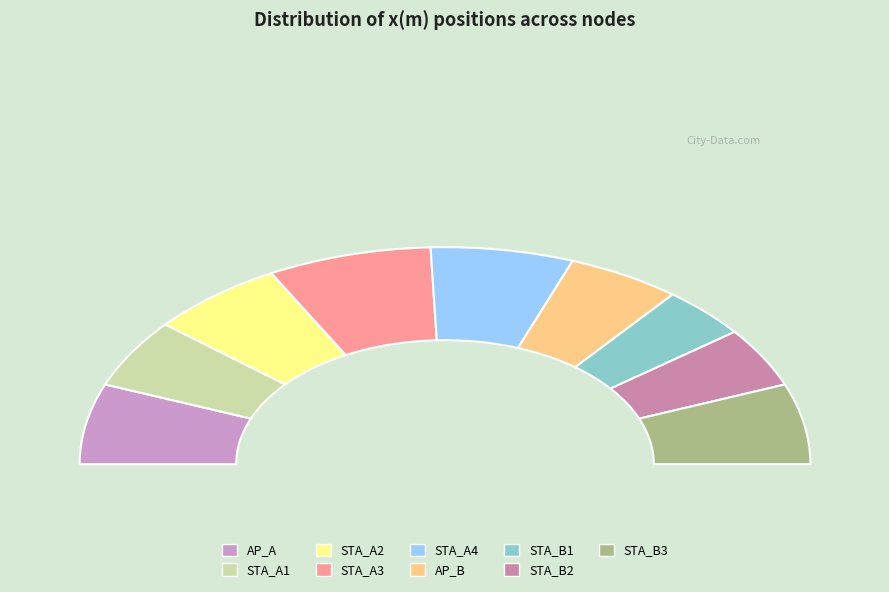

To the nearest percent, what is the combined percentage of STA_A1 and STA_A3?

25%